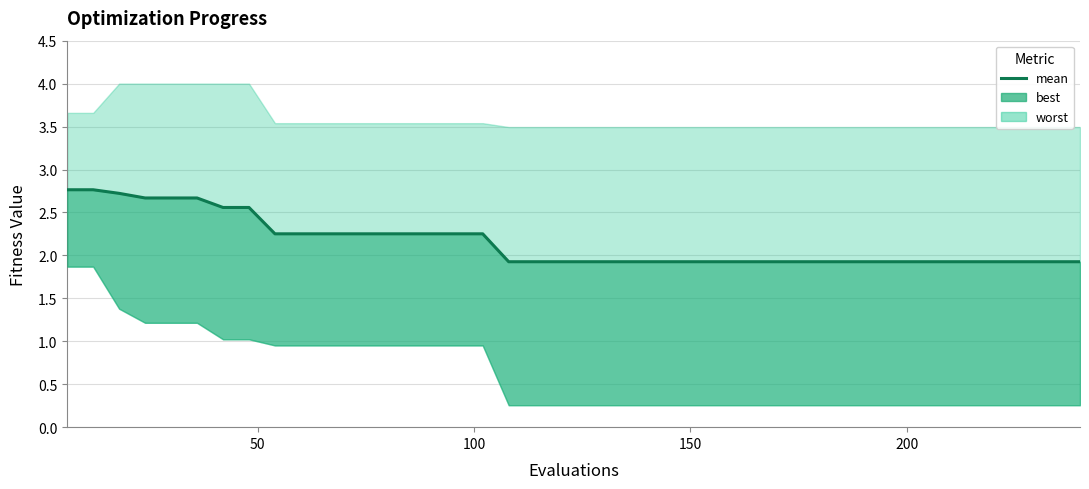

Which has a higher value, 13 or 26?

13